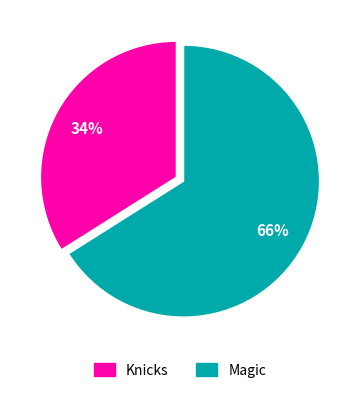

Between Knicks and Magic, which is larger?

Magic